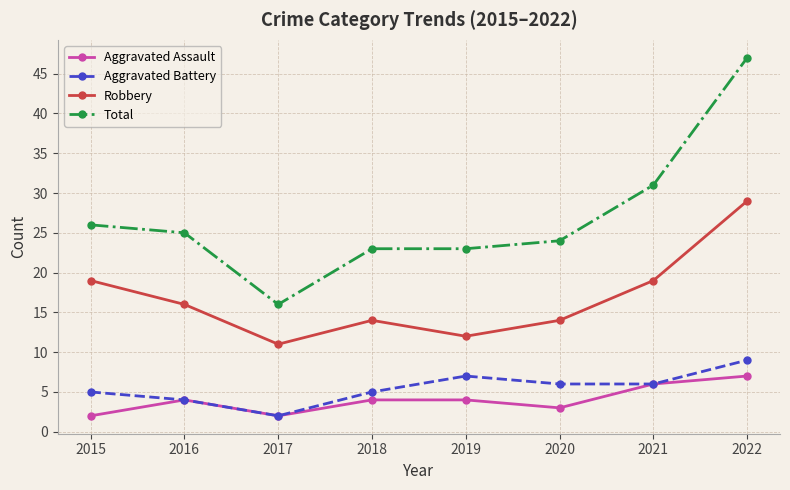

How many Aggravated Battery values are between 5 and 7?

5